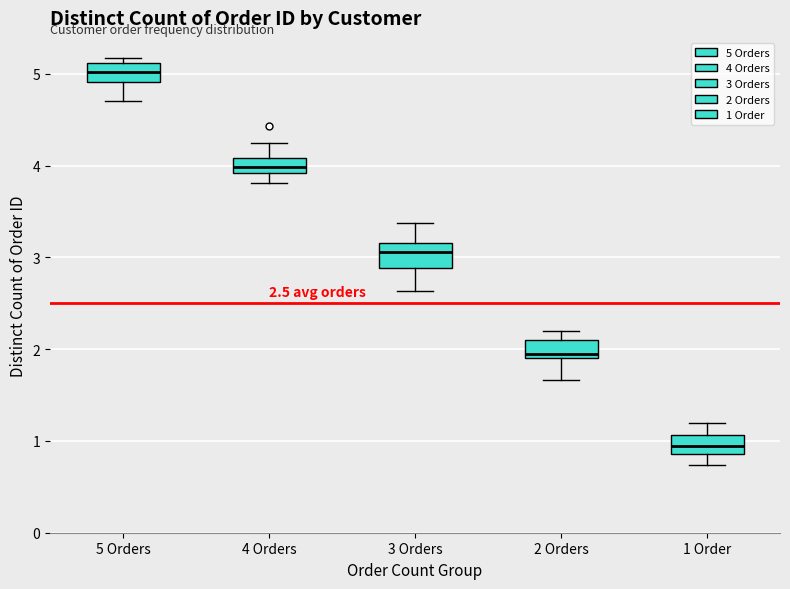

Which box has the lowest median line?

1 Order